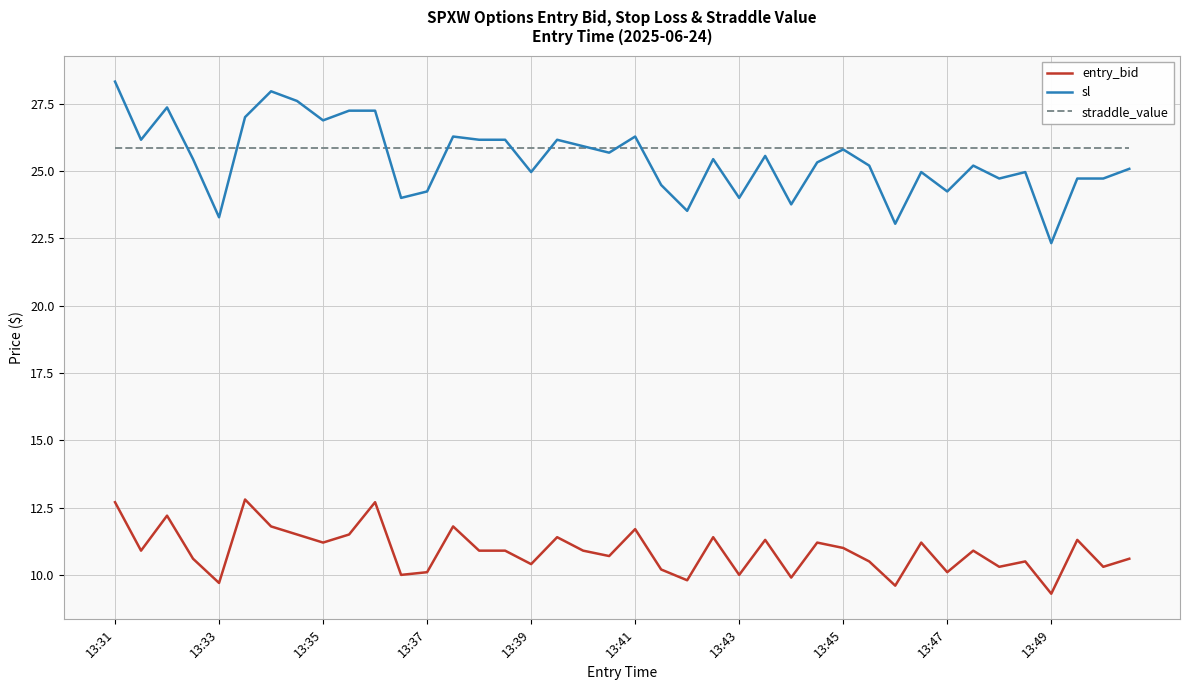

True or false: straddle_value and entry_bid cross at least once.

False